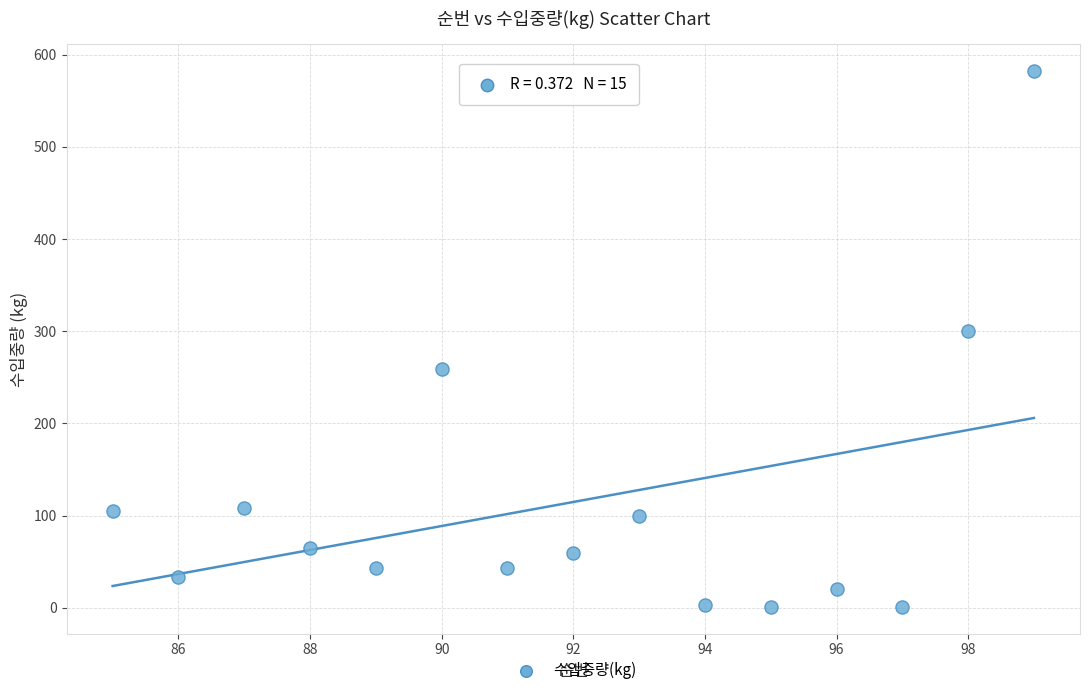

What is the range of X values (max minus min)?

14